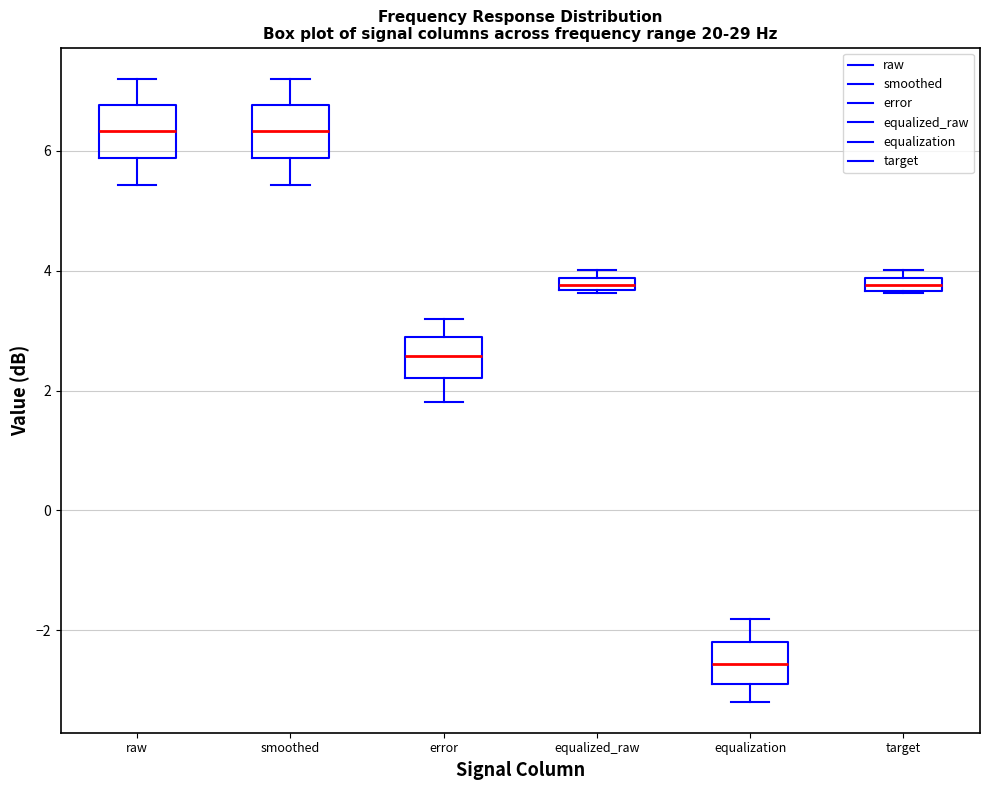

Which box's median line is the lowest?

equalization